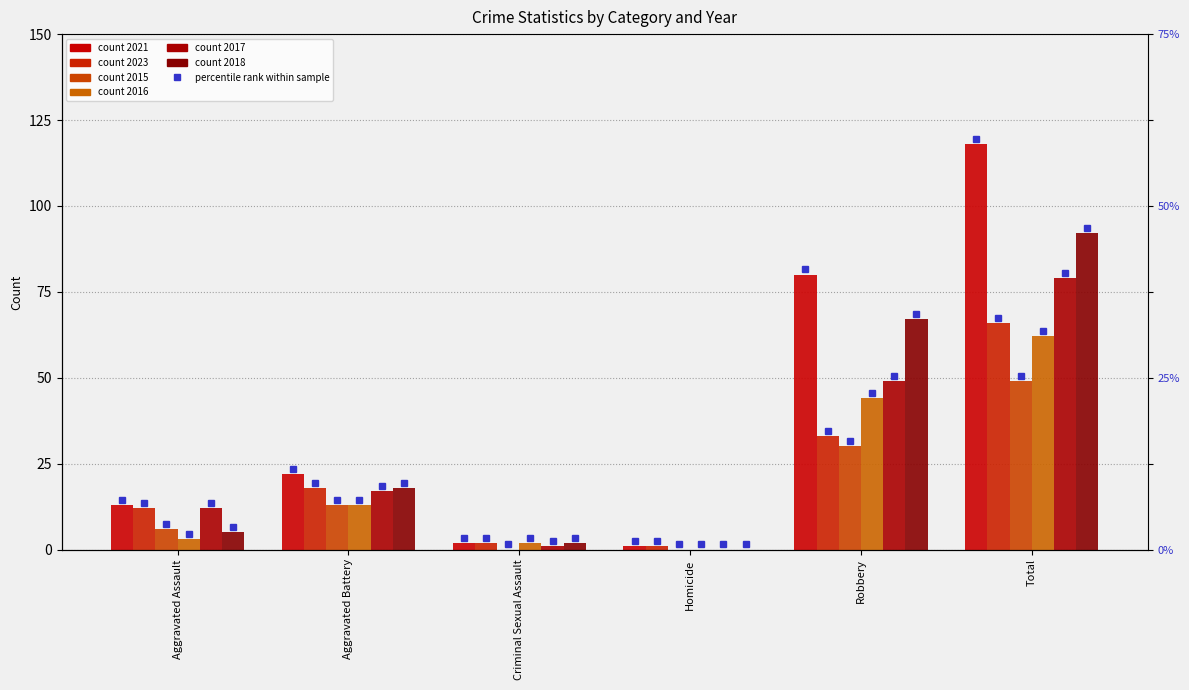

What is the sum of all 2015 values?

98